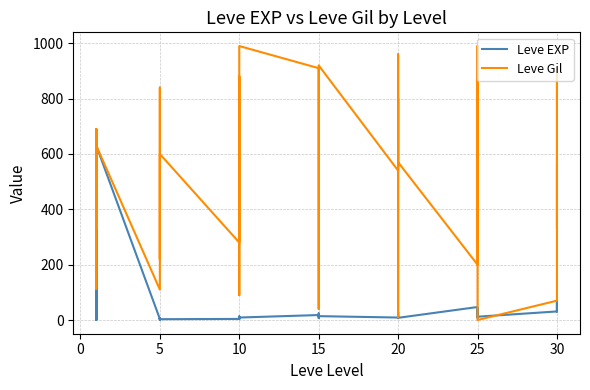

Does the chart have visible grid lines?

Yes